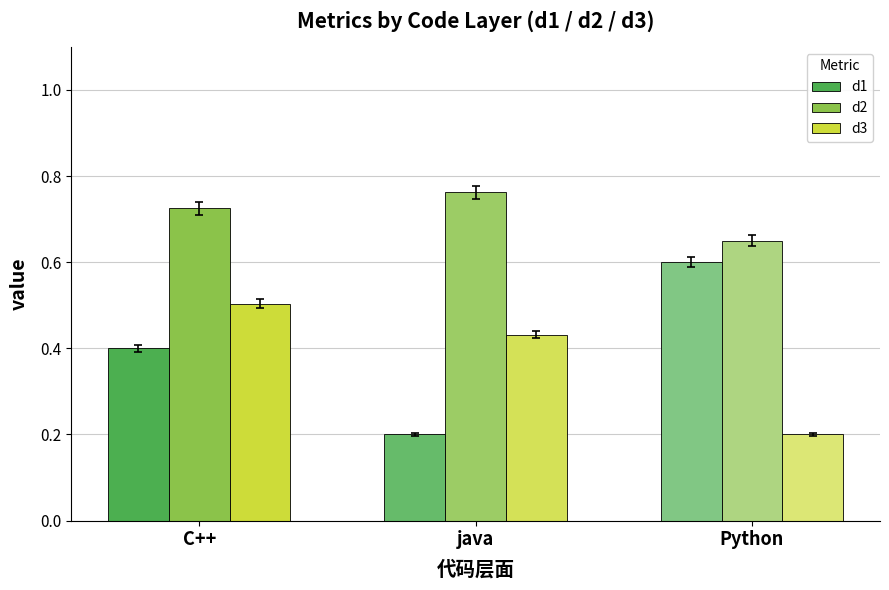

How many groups of bars are there?

3